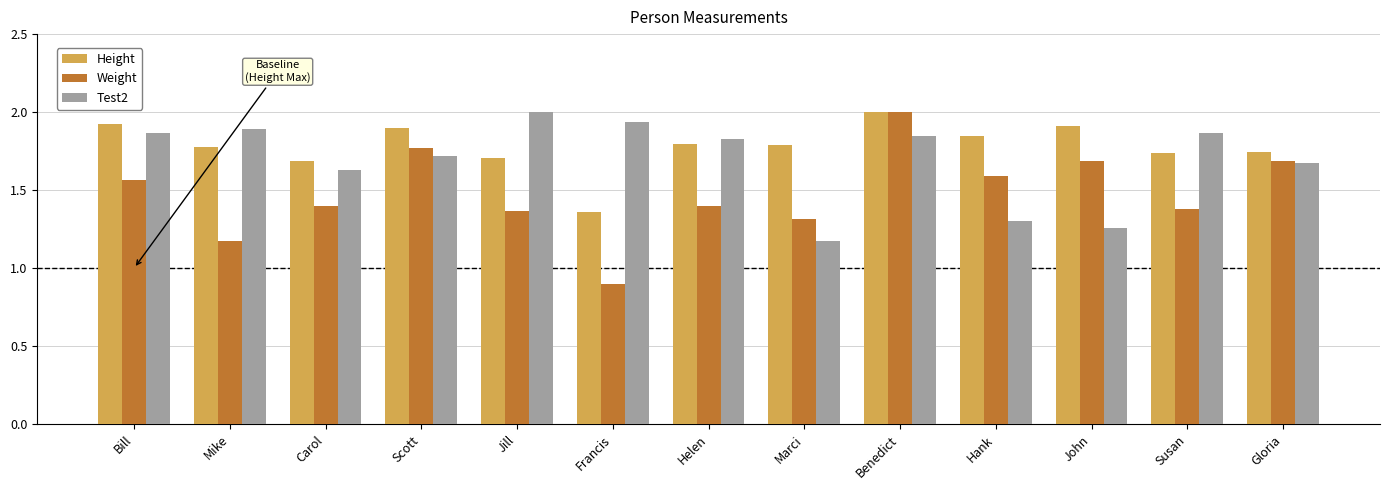

Is it true that Height equals 1.8 at Helen?

True